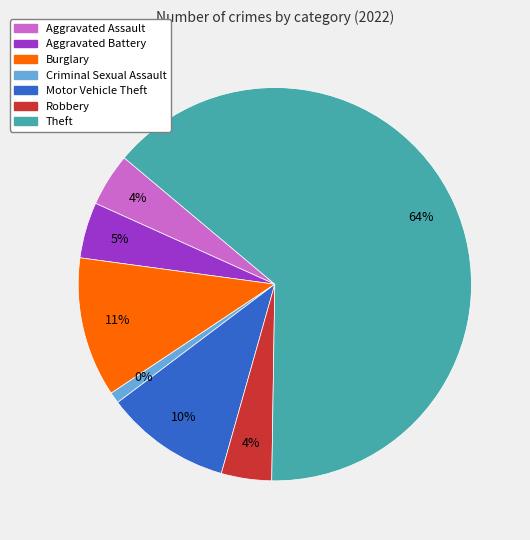

What is the change in value from Aggravated Assault to Robbery?

-1